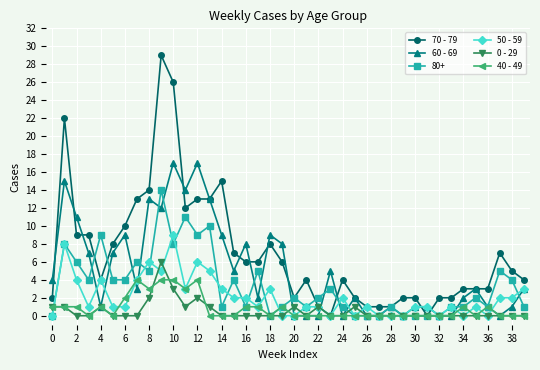

True or false: 0 - 29 has more than 2 interior local peaks.

True